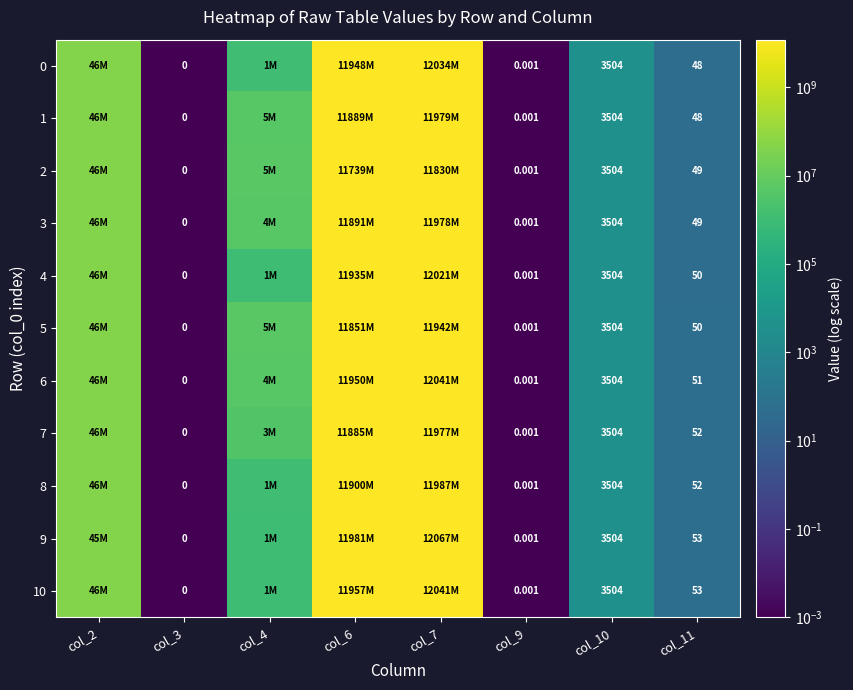

Is the value of 2 at col_10 greater than the value of 3 at col_3?

Yes